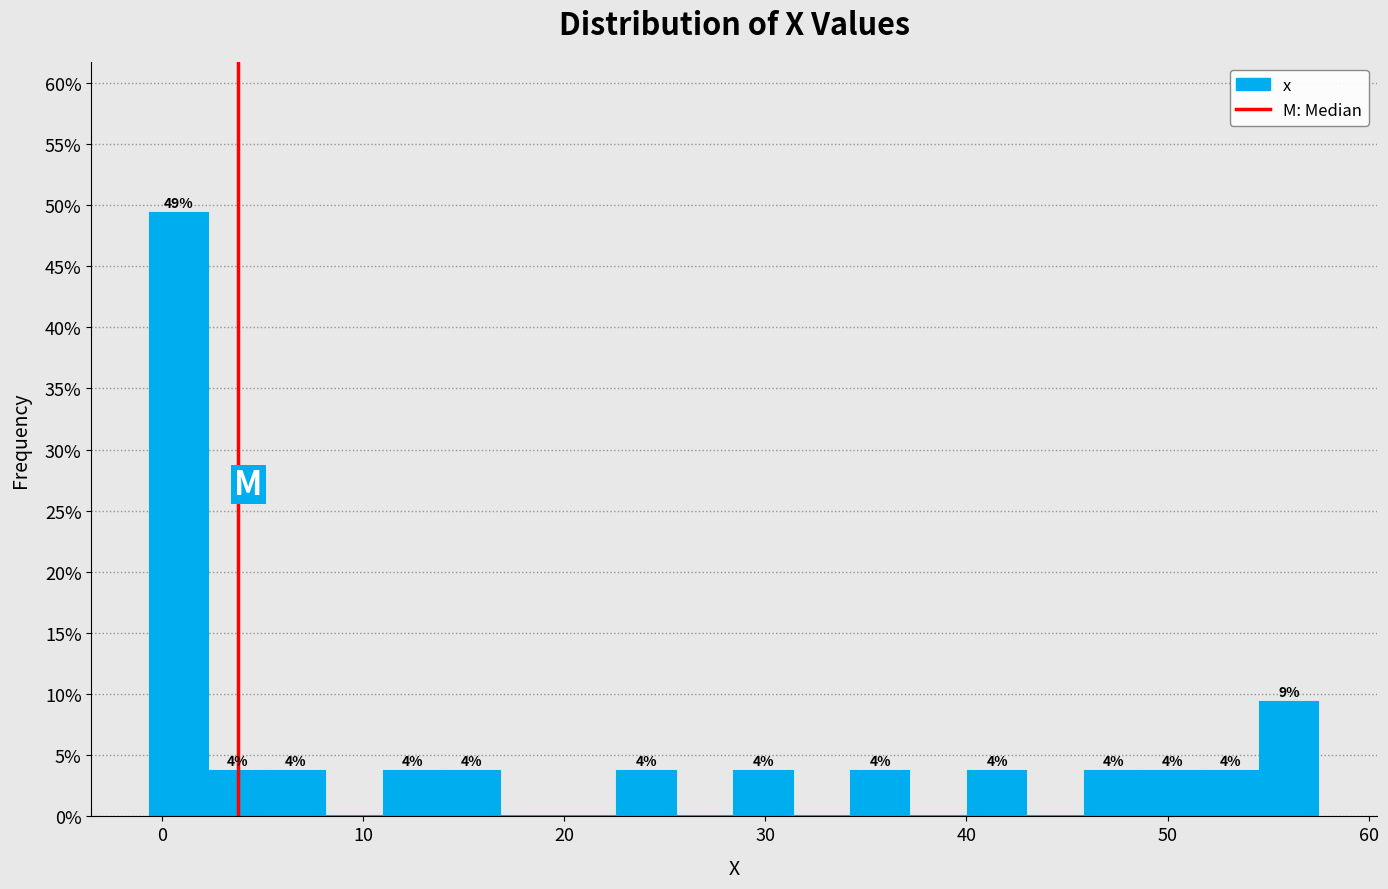

Read against the x-axis, roughly where is the centre of the tallest bar?

1